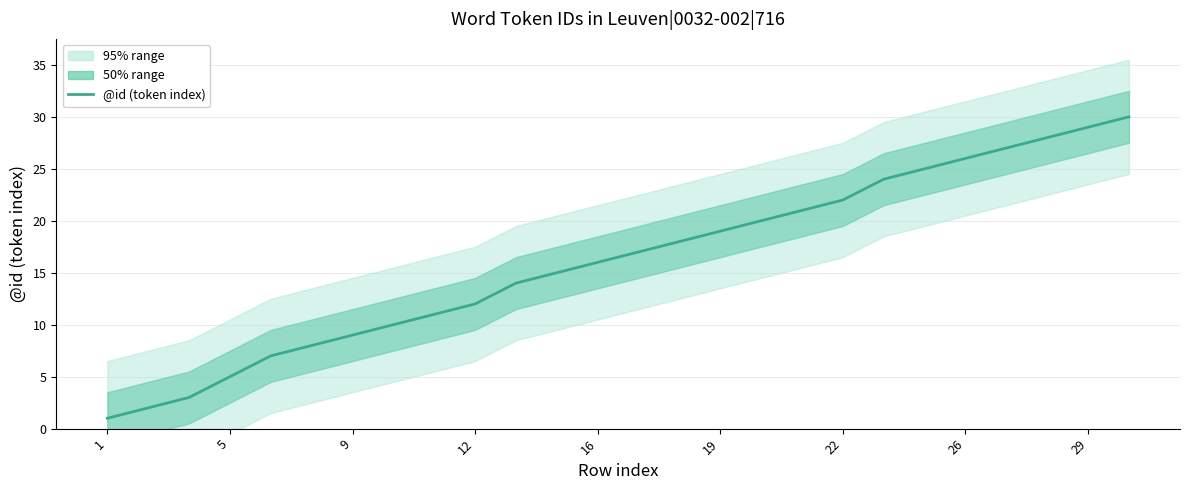

True or false: @id (token index) has a value of 32 at 22.

False